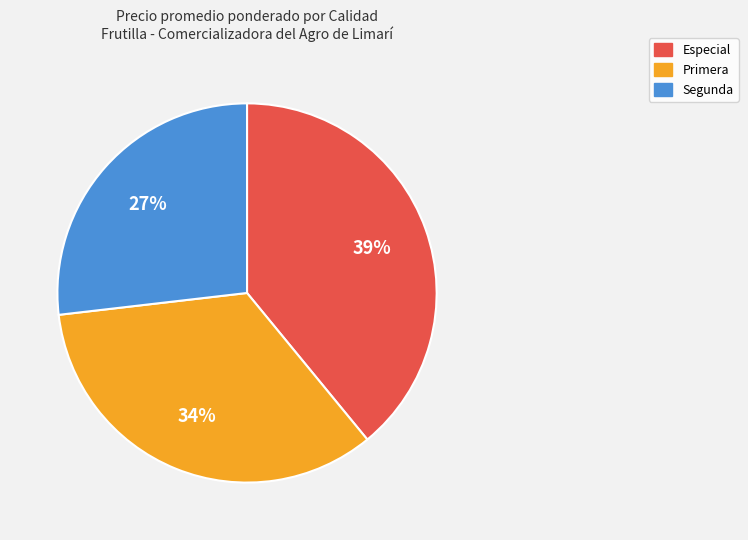

Which category has the biggest portion of the pie?

Especial